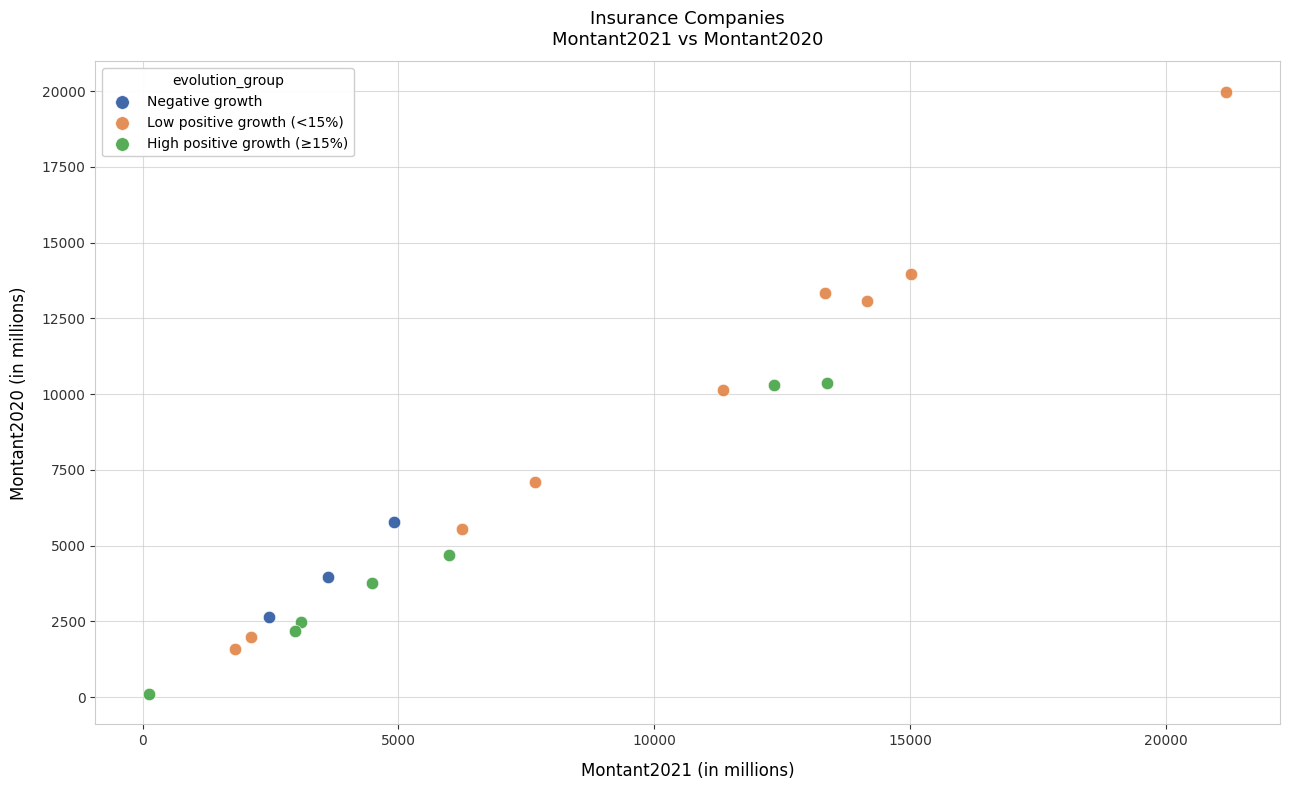

What are all the series names shown in the legend?

Negative growth, Low positive growth (<15%), High positive growth (≥15%)